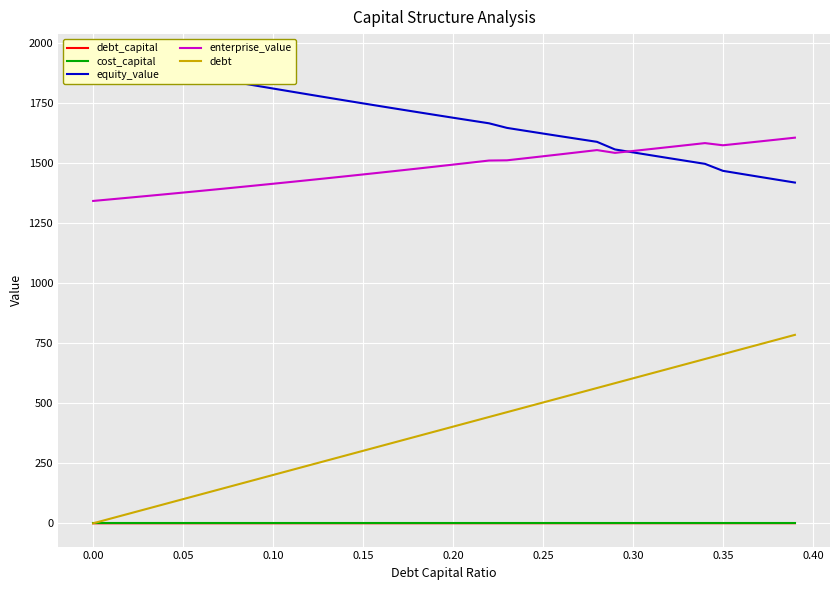

True or false: debt and enterprise_value cross at least once.

False